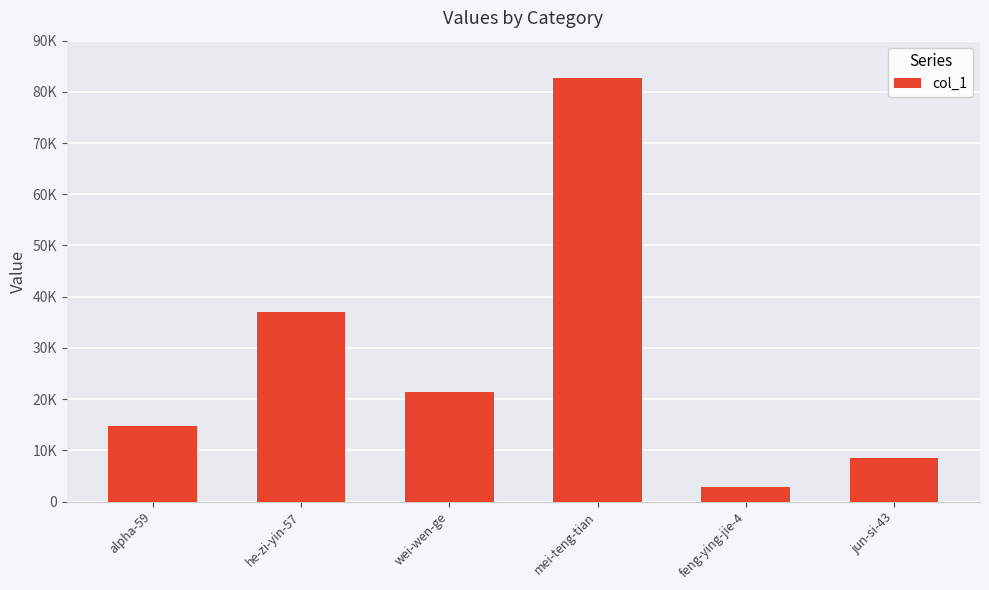

Is it true that the value at he-zi-yin-57 is 37007?

True